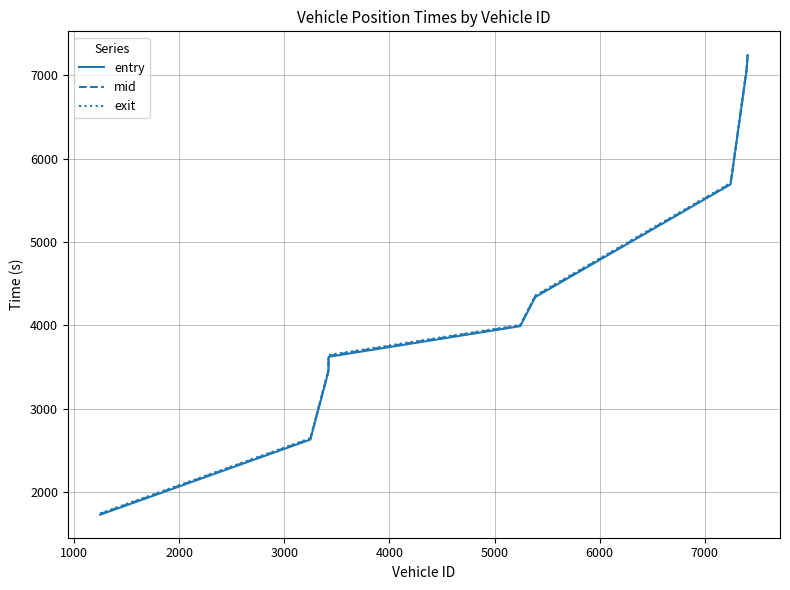

Which series has the widest spread of values?

entry